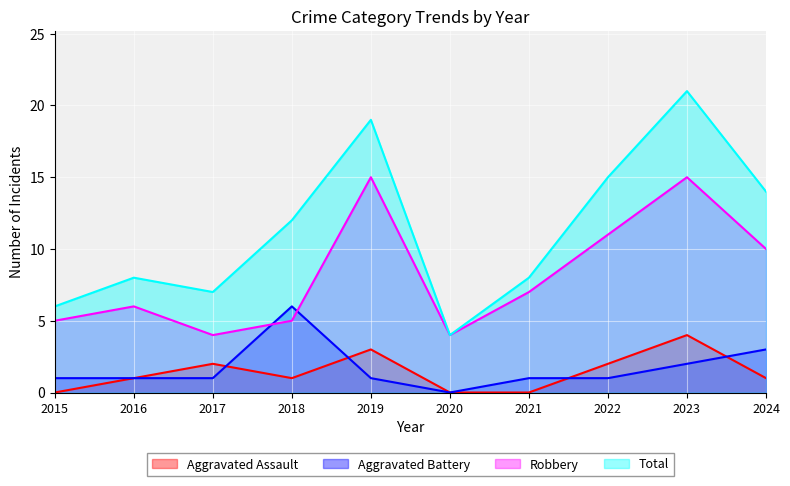

At which category does Robbery reach its first local valley?

2017